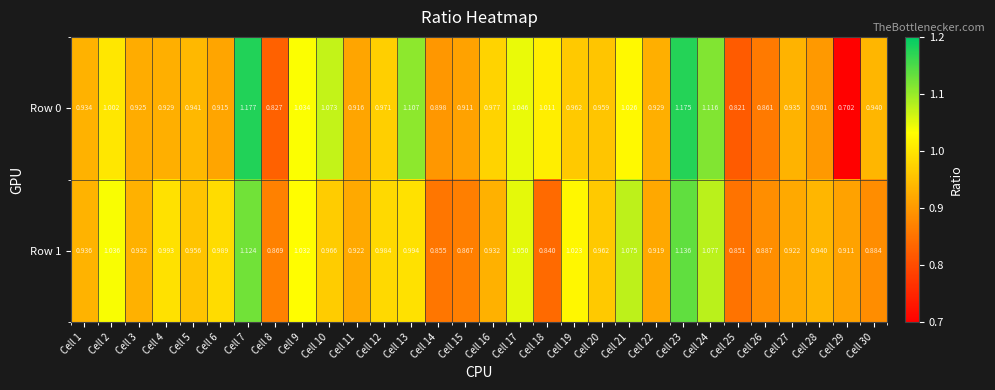

Is the value of Row 1 at Cell 1 greater than the value of Row 0 at Cell 25?

Yes